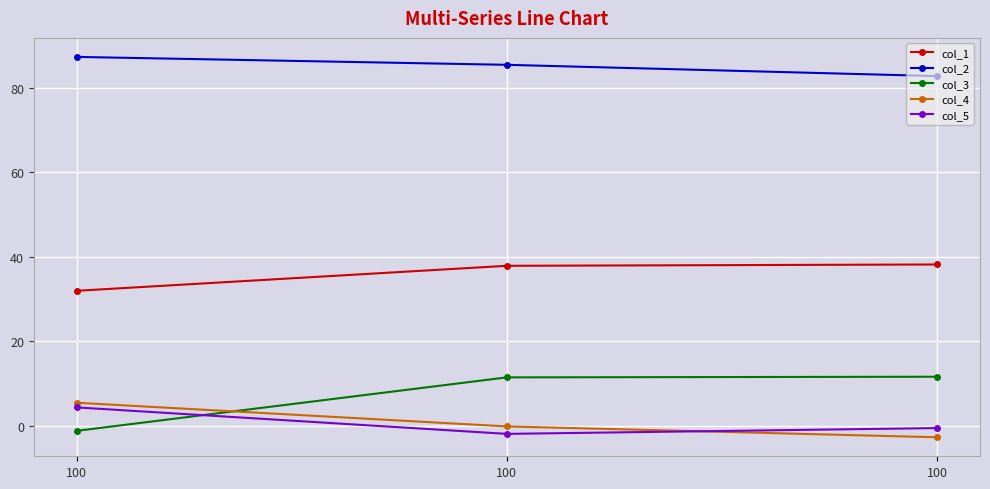

At which category does the chart reach its peak across all series?

100